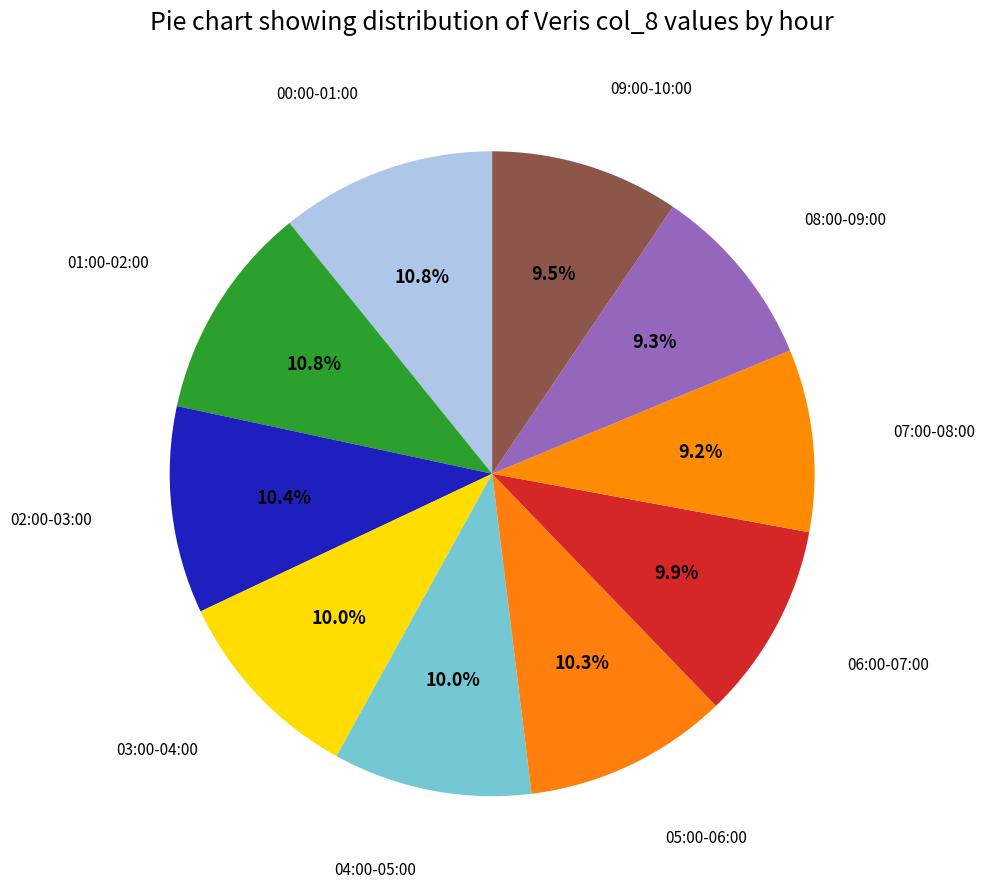

What is the smallest slice in the pie chart?

07:00-08:00